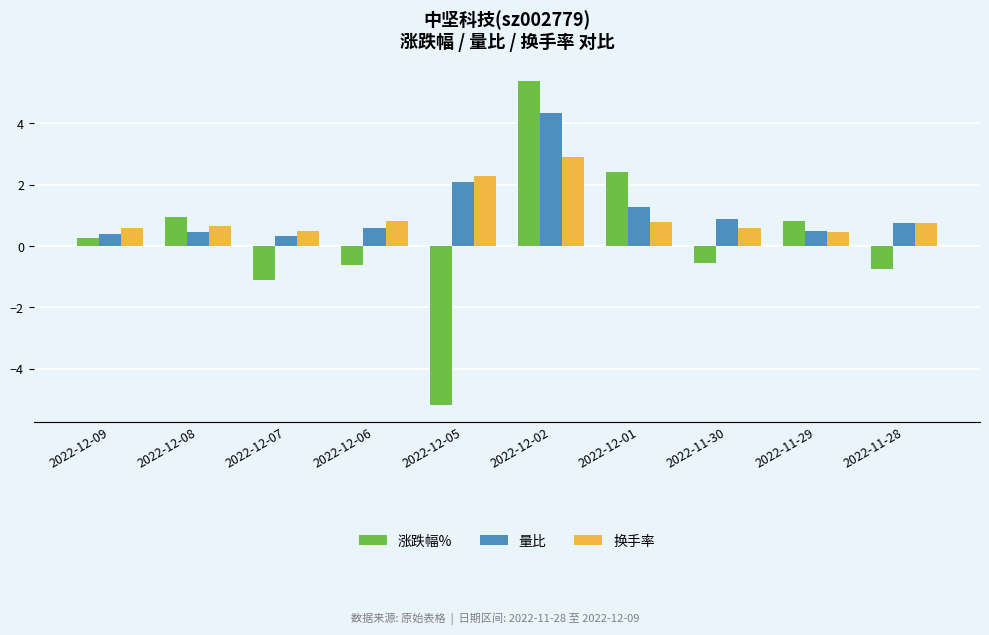

At 2022-12-02, list the series in order from smallest to largest.

换手率, 量比, 涨跌幅%